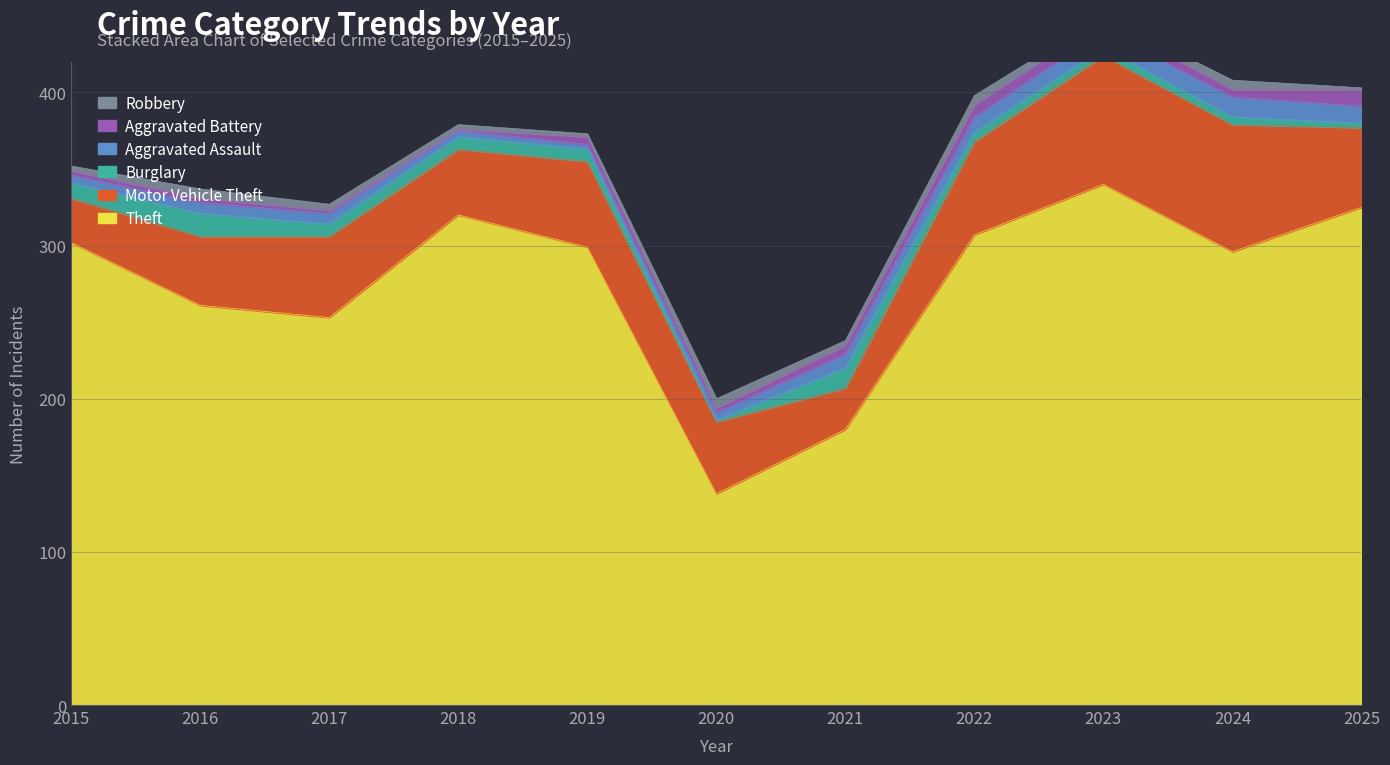

What is the lowest value of the Theft series?

138